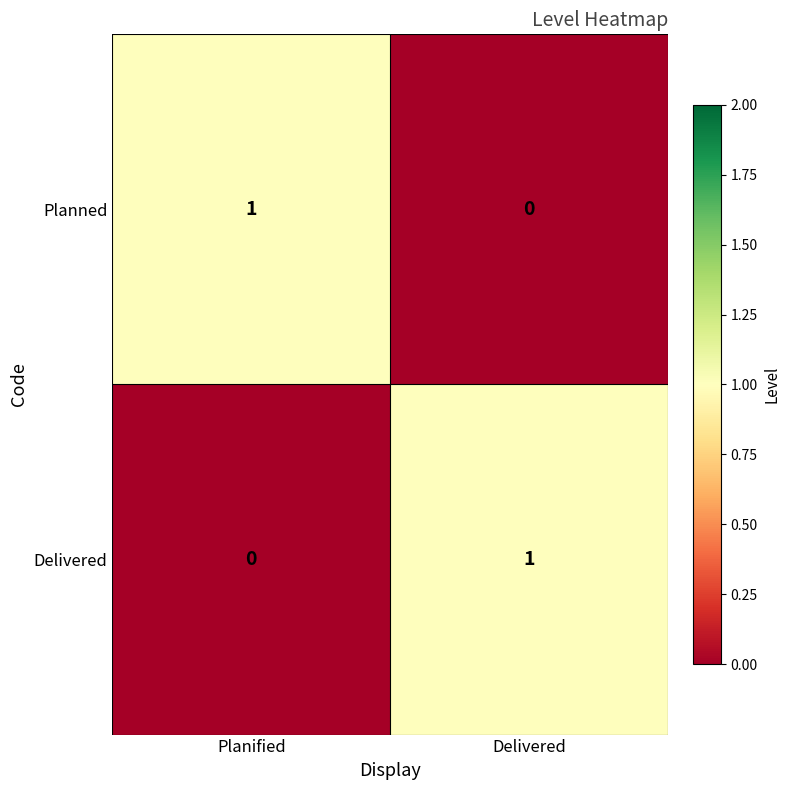

At which label is Delivered closest to 0?

Planified